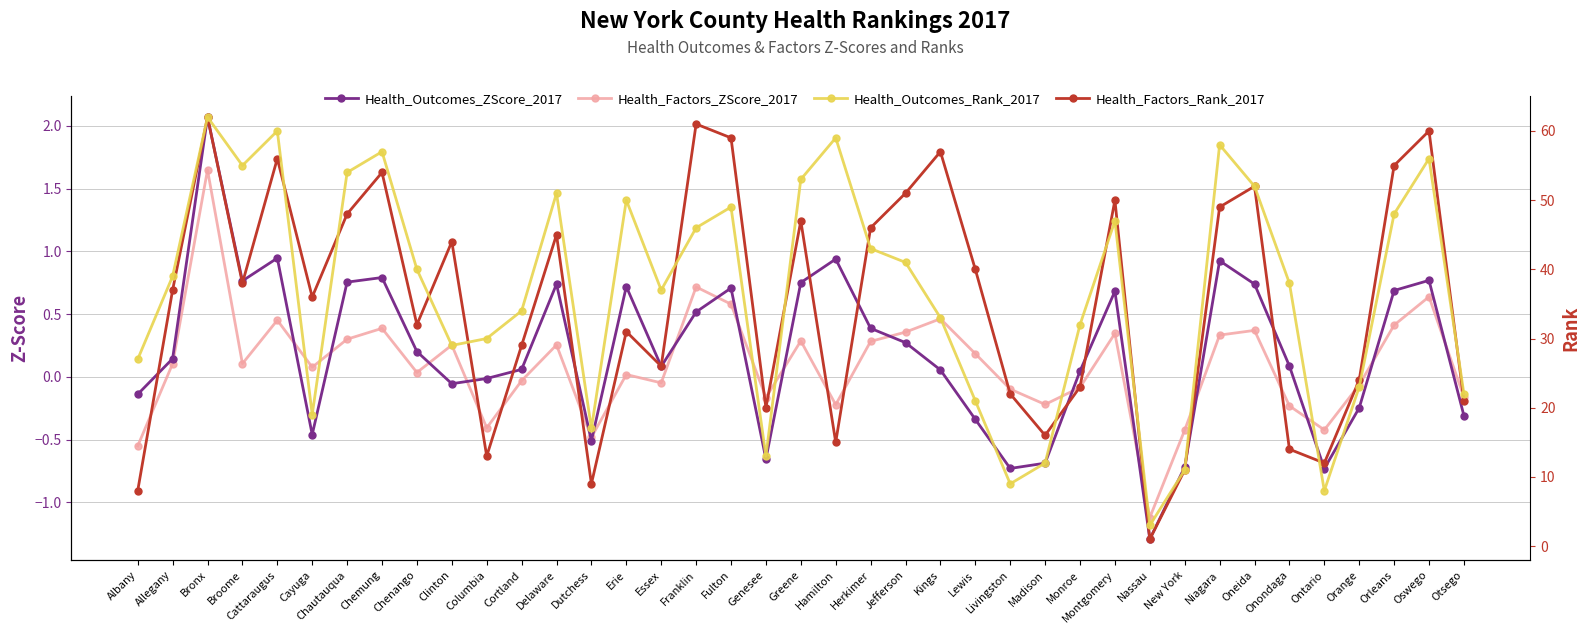

What is the approximate value of Health_Outcomes_Rank_2017 at Delaware?

51.0